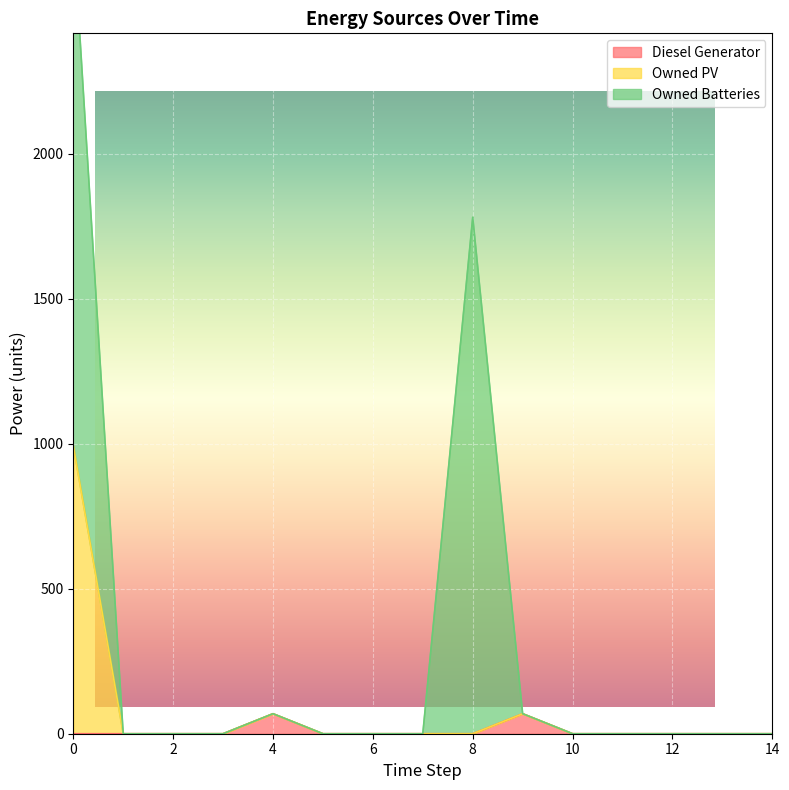

What is the sum of all Owned PV values?

1131.0